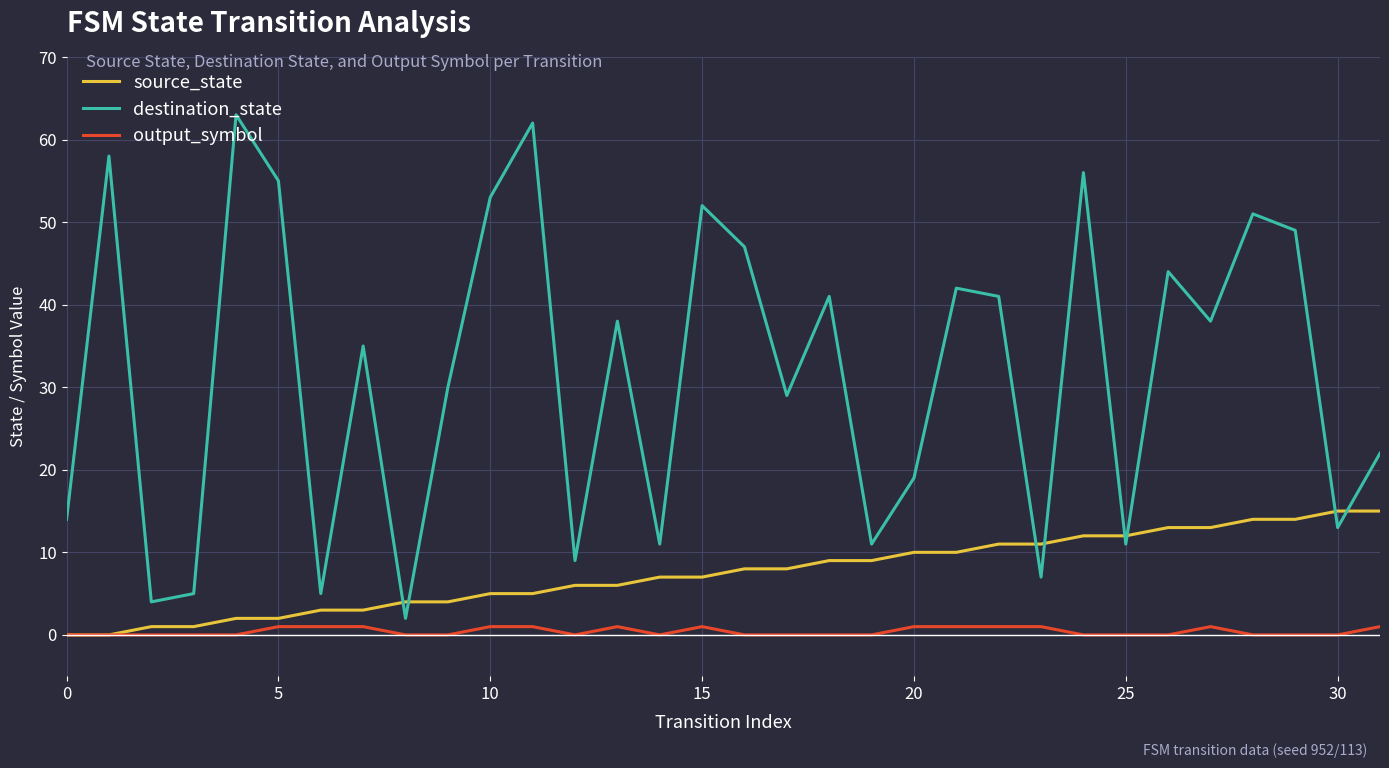

Reading left to right, what are all the values shown in this chart?

source_state: 0	0	1	1	2	2	3	3	4	4	5	5	6	6	7	7	8	8	9	9	10	10	11	11	12	12	13	13	14	14	15	15
destination_state: 14	58	4	5	63	55	5	35	2	30	53	62	9	38	11	52	47	29	41	11	19	42	41	7	56	11	44	38	51	49	13	22
output_symbol: 0	0	0	0	0	1	1	1	0	0	1	1	0	1	0	1	0	0	0	0	1	1	1	1	0	0	0	1	0	0	0	1